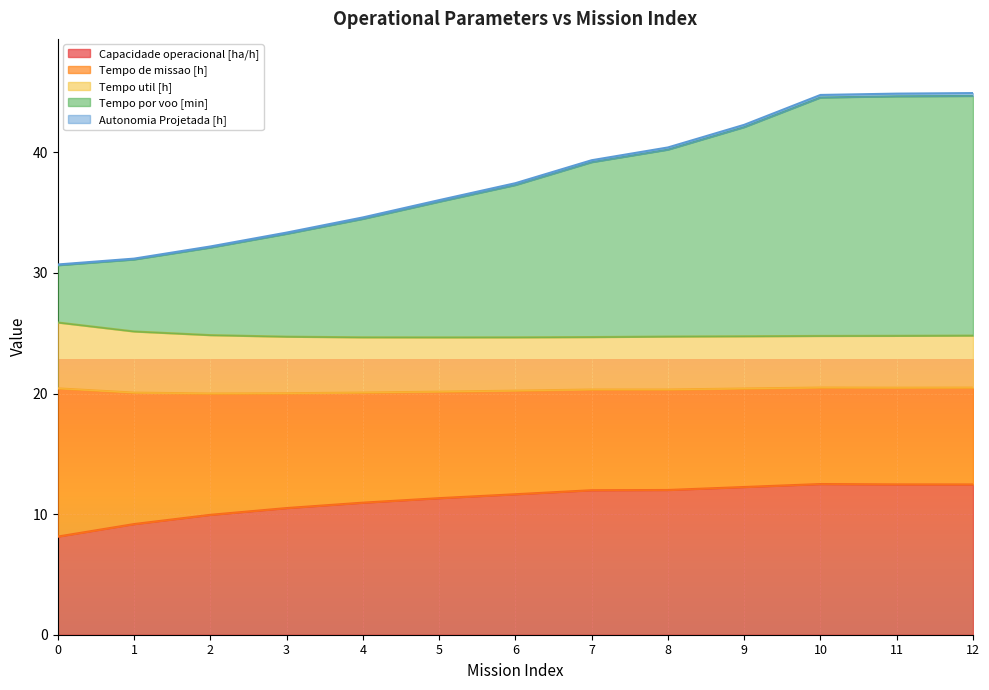

What is the value of the Tempo por voo [min] point at the 6th from the left?

36.0